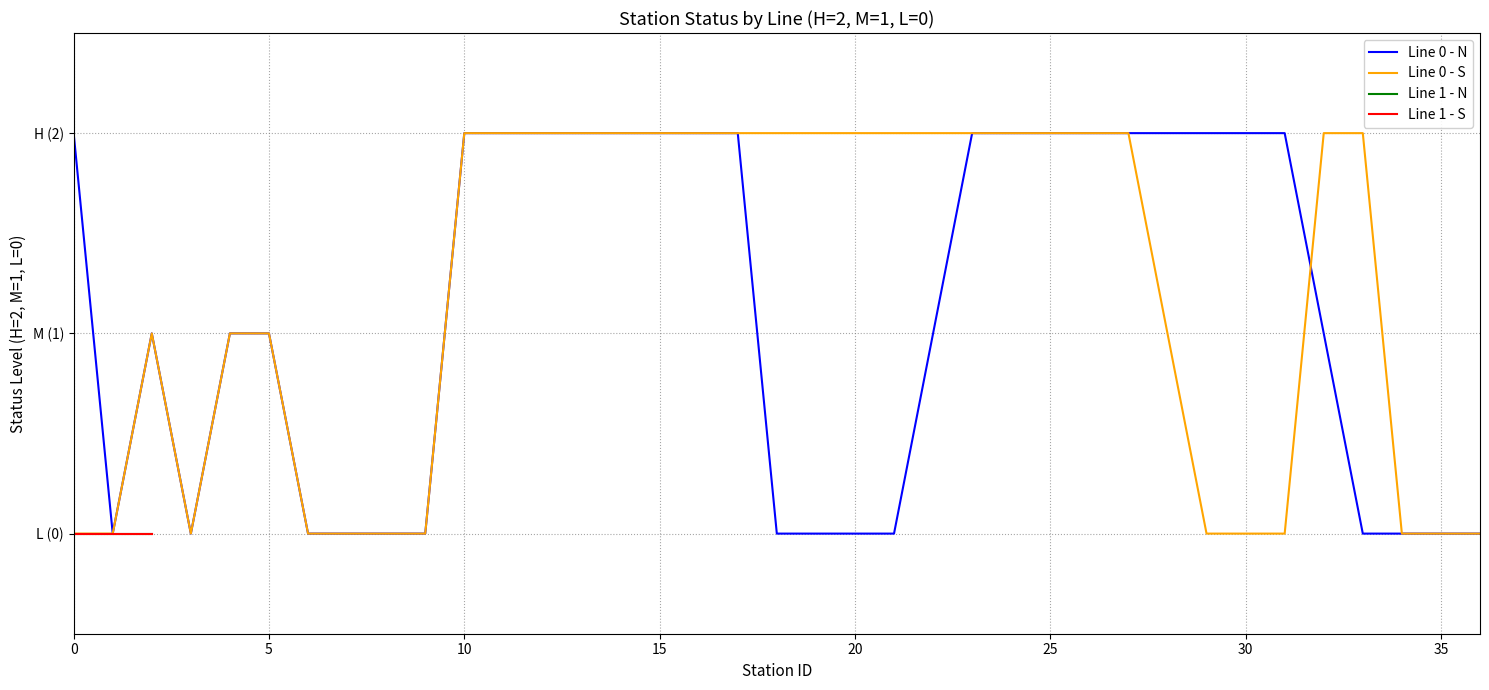

What is the difference between the maximum and minimum values in the Line 0 - N series?

2